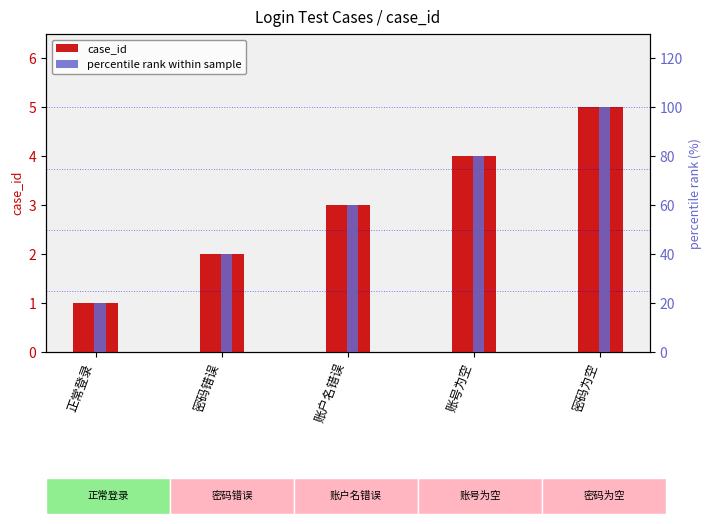

How many series are shown in this chart?

2